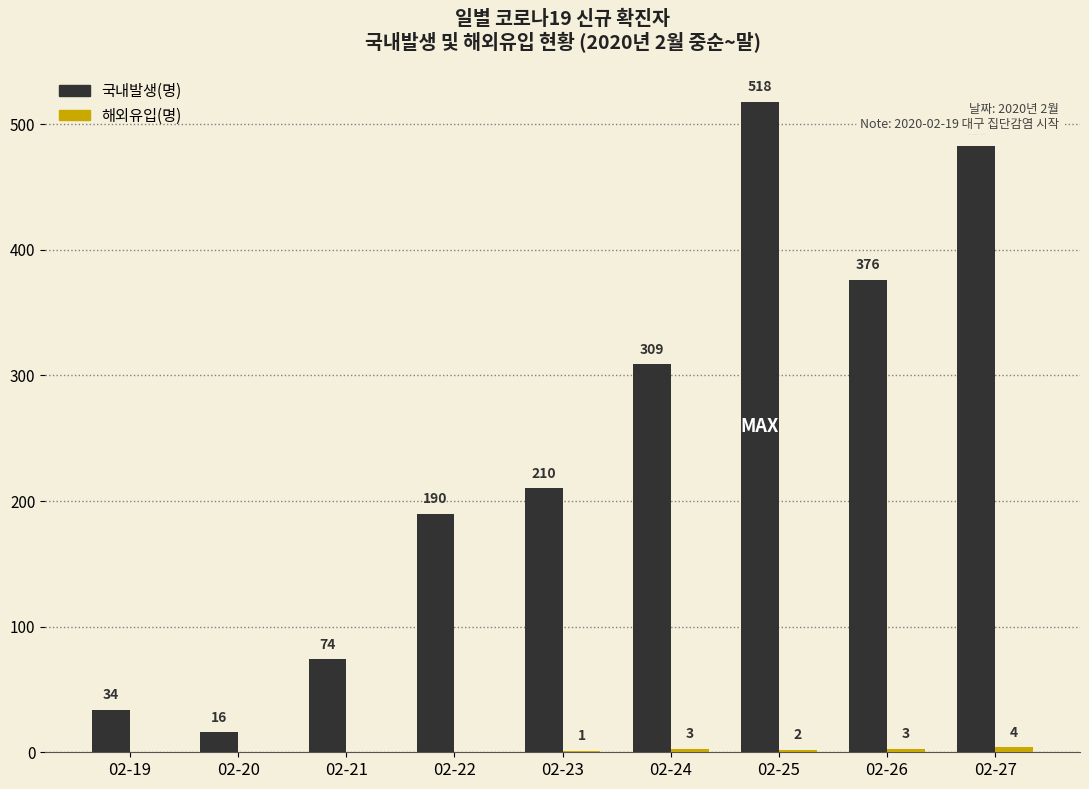

Which category has the highest value across all series?

02-25